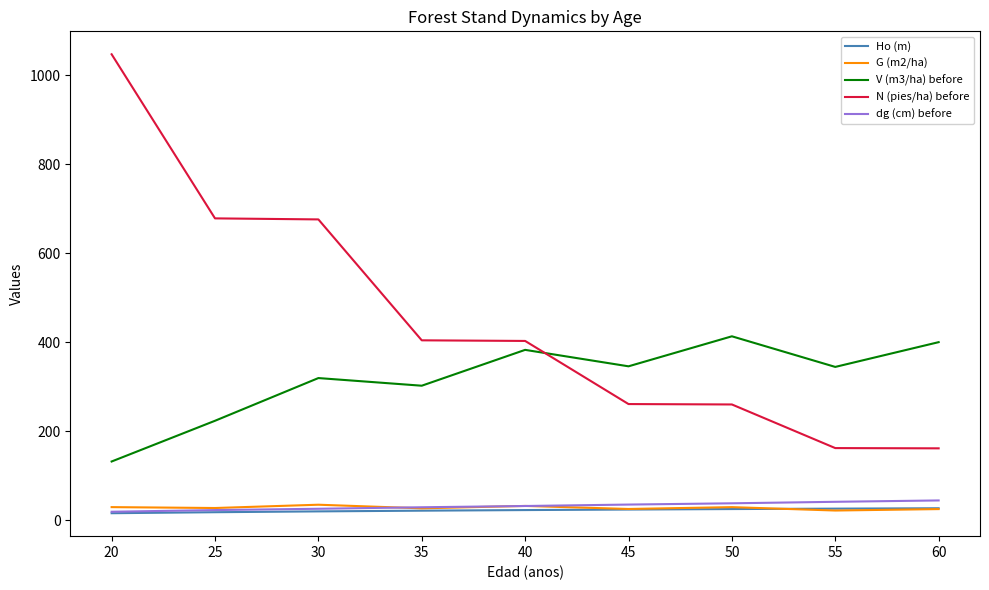

How many distinct data groups are displayed?

5